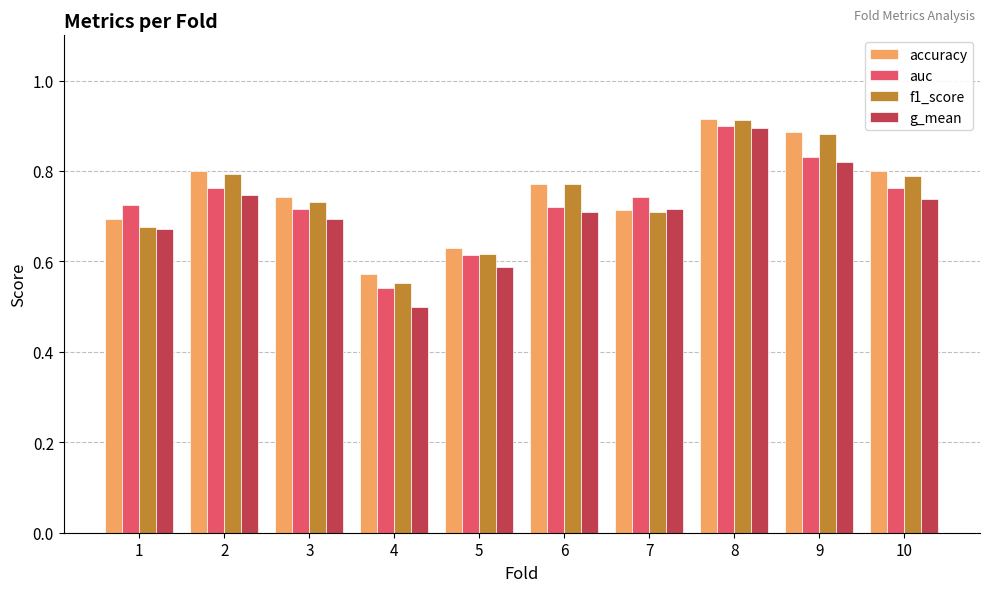

What is the difference between the maximum and minimum values in the f1_score series?

0.4